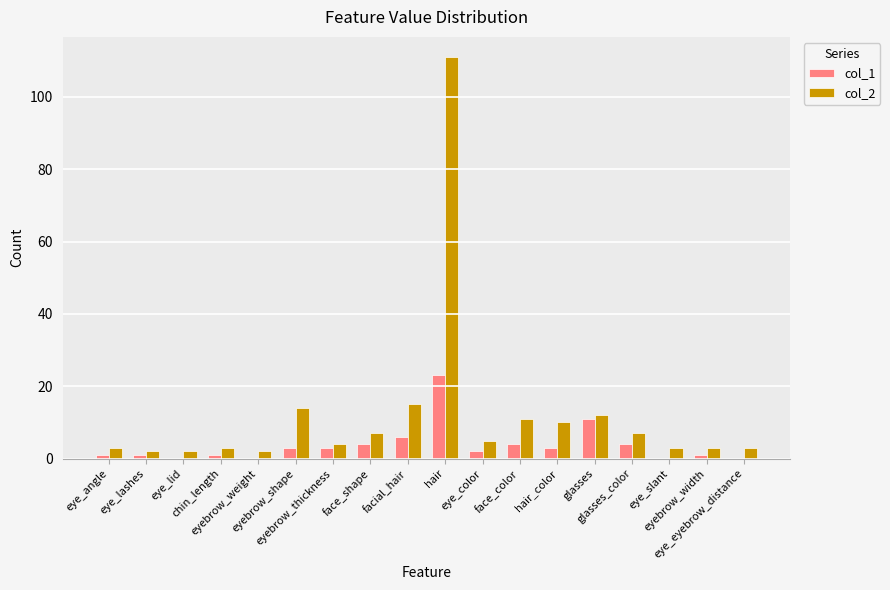

Reading left to right, transcribe all the data shown in this chart.

col_1: eye_angle=1	eye_lashes=1	eye_lid=0	chin_length=1	eyebrow_weight=0	eyebrow_shape=3	eyebrow_thickness=3	face_shape=4	facial_hair=6	hair=23	eye_color=2	face_color=4	hair_color=3	glasses=11	glasses_color=4	eye_slant=0	eyebrow_width=1	eye_eyebrow_distance=0
col_2: eye_angle=3	eye_lashes=2	eye_lid=2	chin_length=3	eyebrow_weight=2	eyebrow_shape=14	eyebrow_thickness=4	face_shape=7	facial_hair=15	hair=111	eye_color=5	face_color=11	hair_color=10	glasses=12	glasses_color=7	eye_slant=3	eyebrow_width=3	eye_eyebrow_distance=3